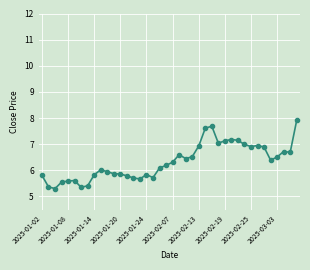

What is the sum of all values?

253.1